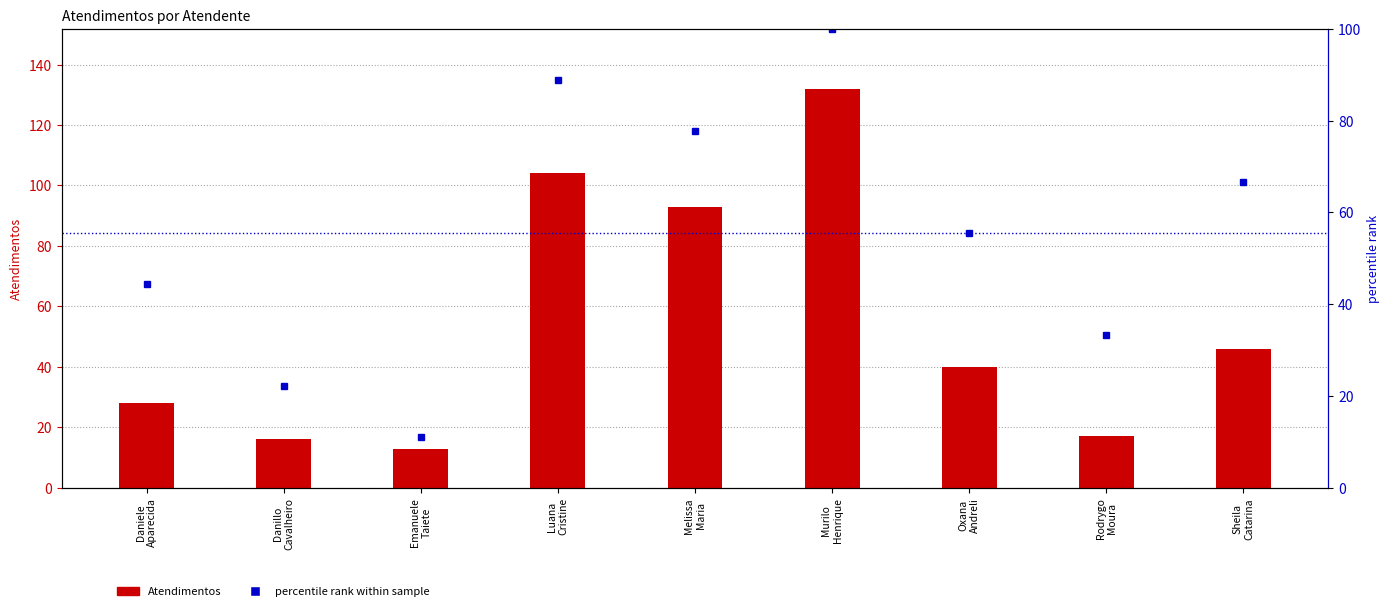

Which series has the largest total across all categories?

percentile rank within sample